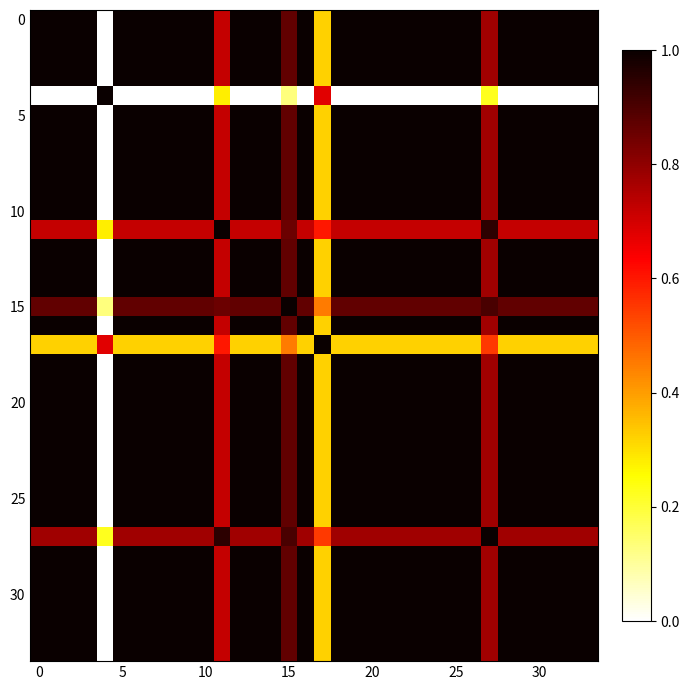

How many series are shown in this chart?

34